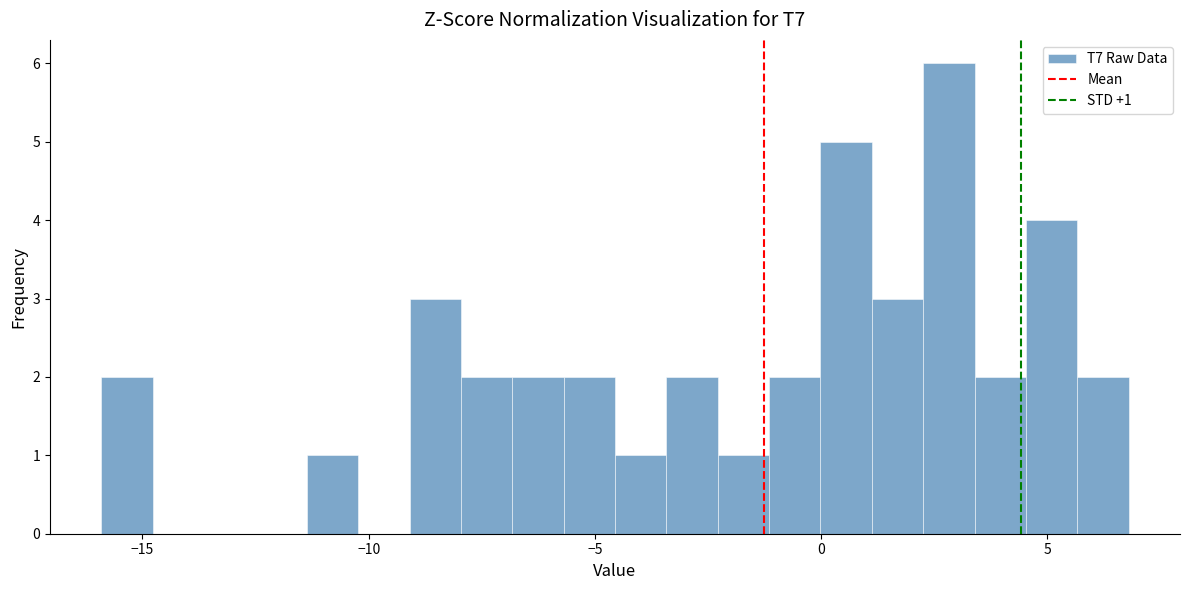

Read against the x-axis, roughly where is the centre of the tallest bar?

3.0